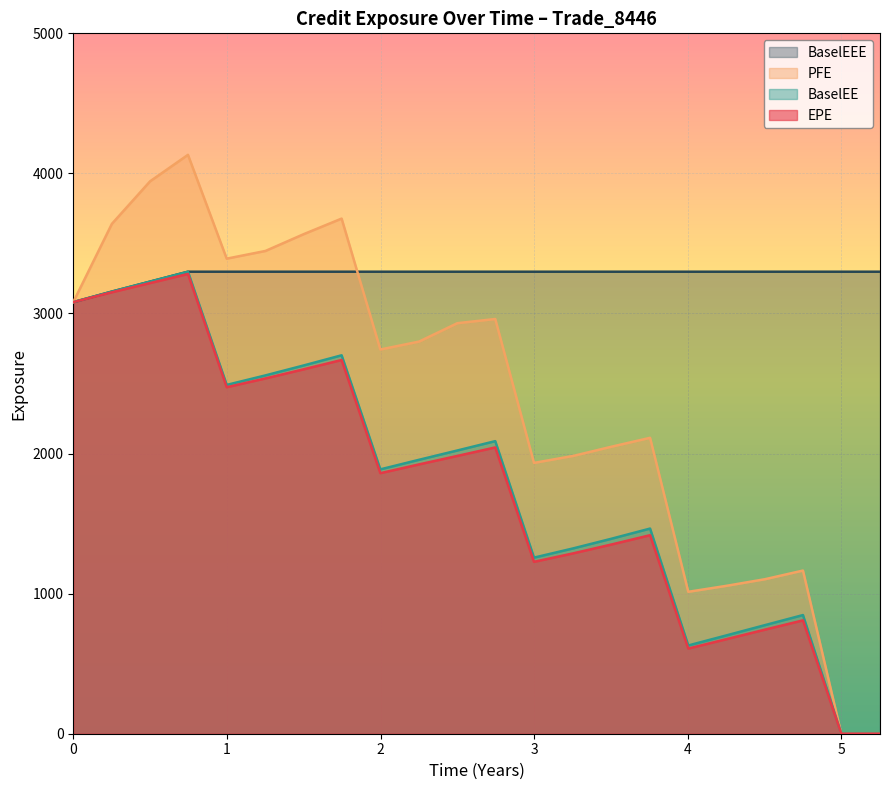

True or false: EPE and BaselEE cross at least once.

False